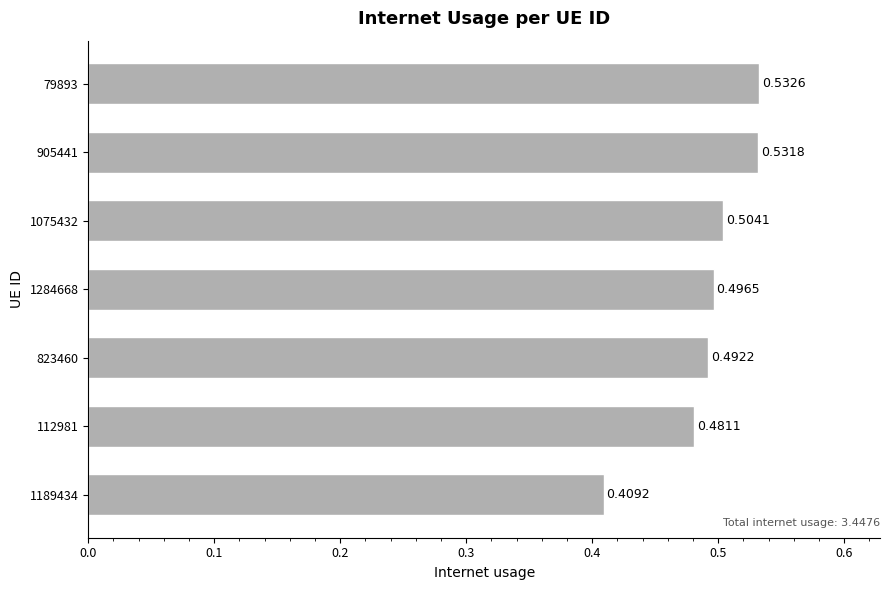

What is the change in value from 112981 to 905441?

+0.1